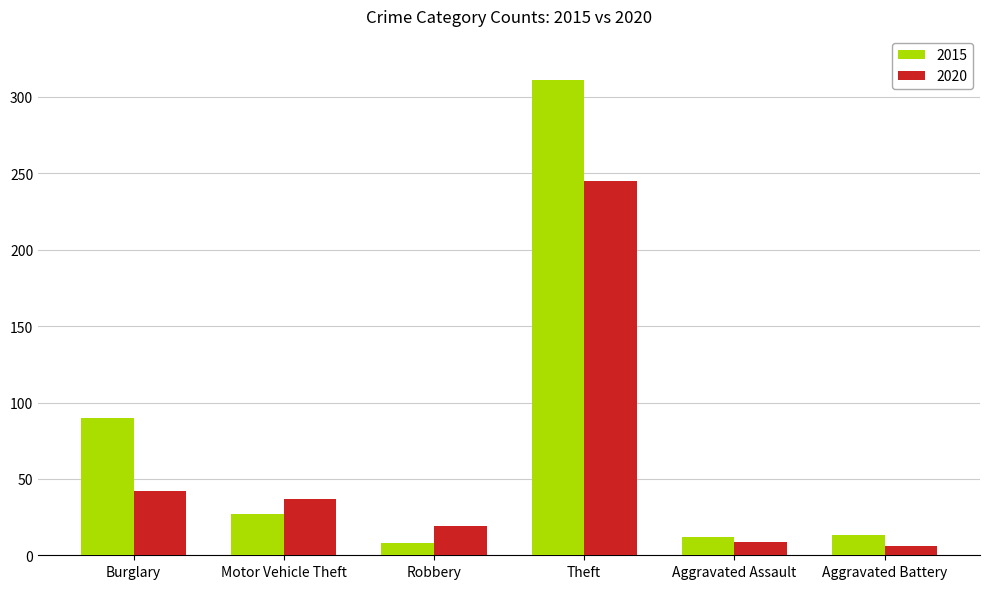

What are all the series names shown in the legend?

2015, 2020